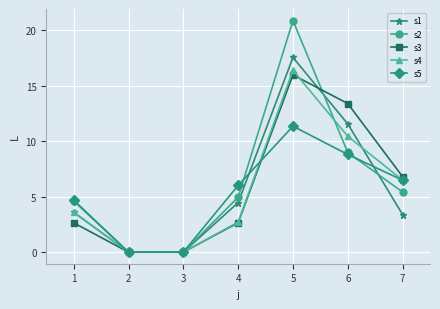

After their last crossing, which series has the higher values: s4 or s3?

s3